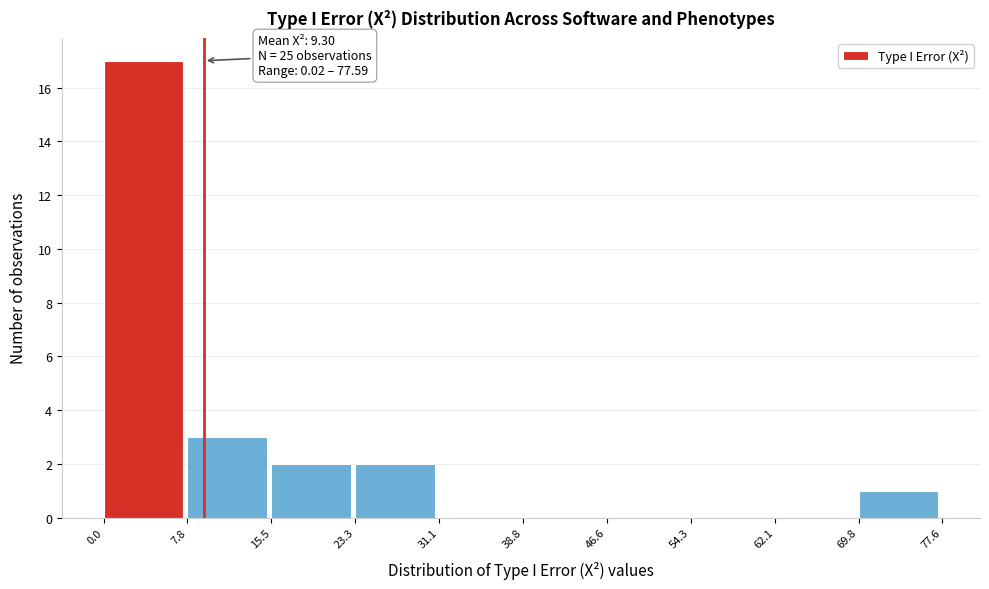

Over which range of the x-axis is the bar tallest?

0.0 to 7.8